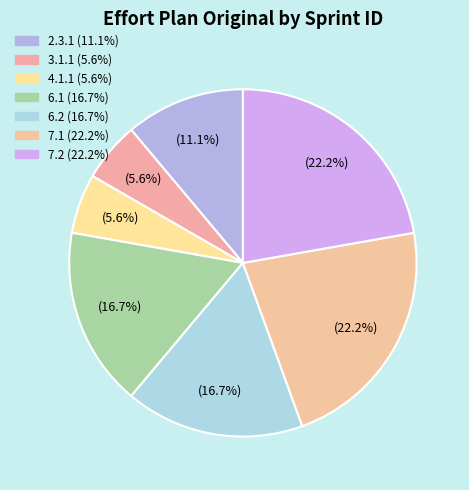

What is the ratio of the value at 3.1.1 to the value at 2.3.1?

0.5